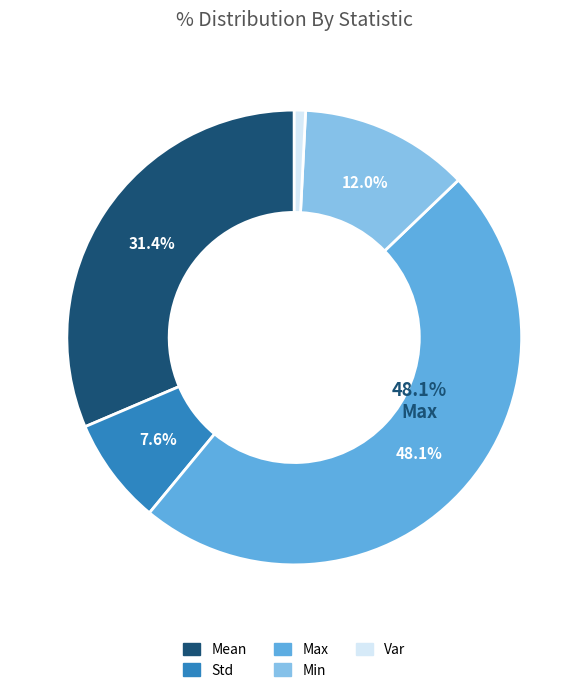

To the nearest percent, what percentage of the pie is Max?

48%